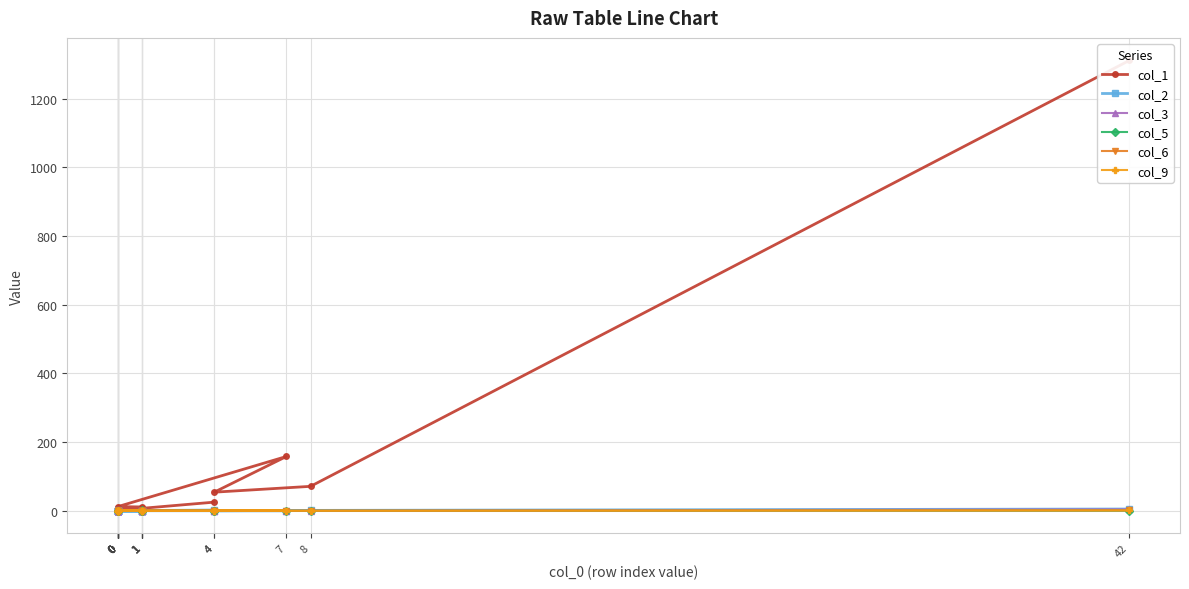

Rank the categories by col_3 value from highest to lowest.

42, 8, 4, 7, 0, 1, 1, 0, 0, 1, 0, 0, 1, 0, 0, 0, 1, 0, 0, 4